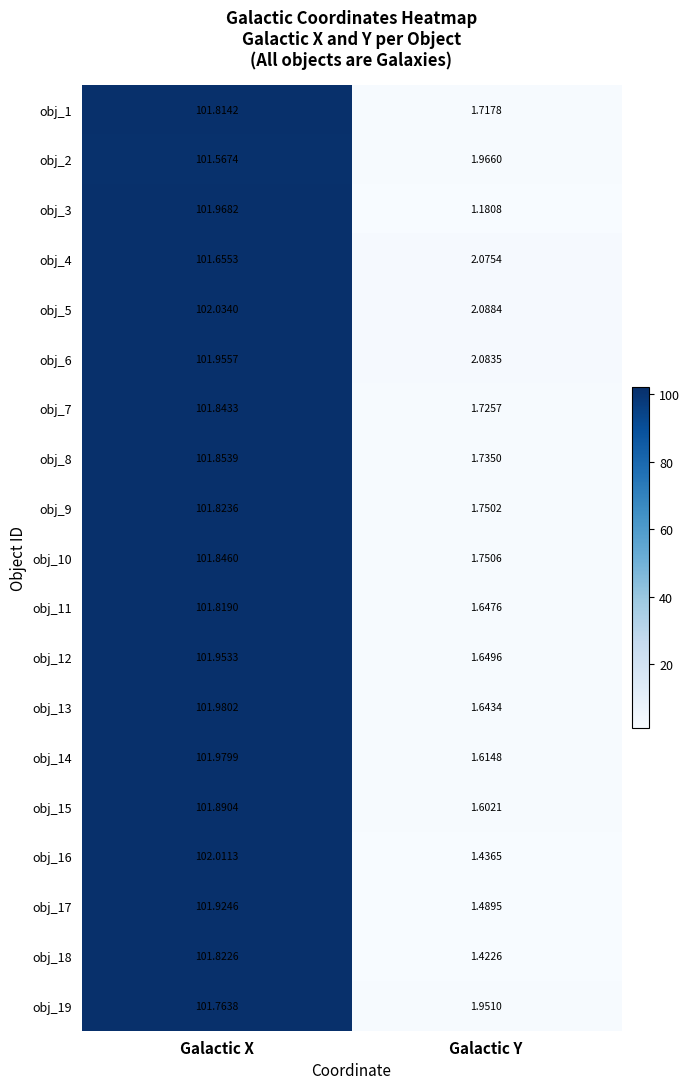

Which category has the highest value across all series?

Galactic X